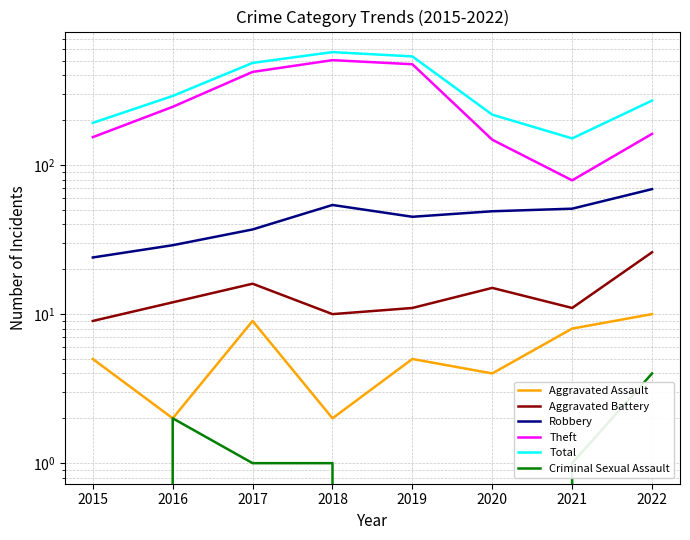

Reading left to right, transcribe all the data shown in this chart.

Aggravated Assault: 5	2	9	2	5	4	8	10
Aggravated Battery: 9	12	16	10	11	15	11	26
Robbery: 24	29	37	54	45	49	51	69
Theft: 154	246	422	506	475	148	79	162
Total: 192	291	485	573	536	218	151	271
Criminal Sexual Assault: 0	2	1	1	0	0	1	4